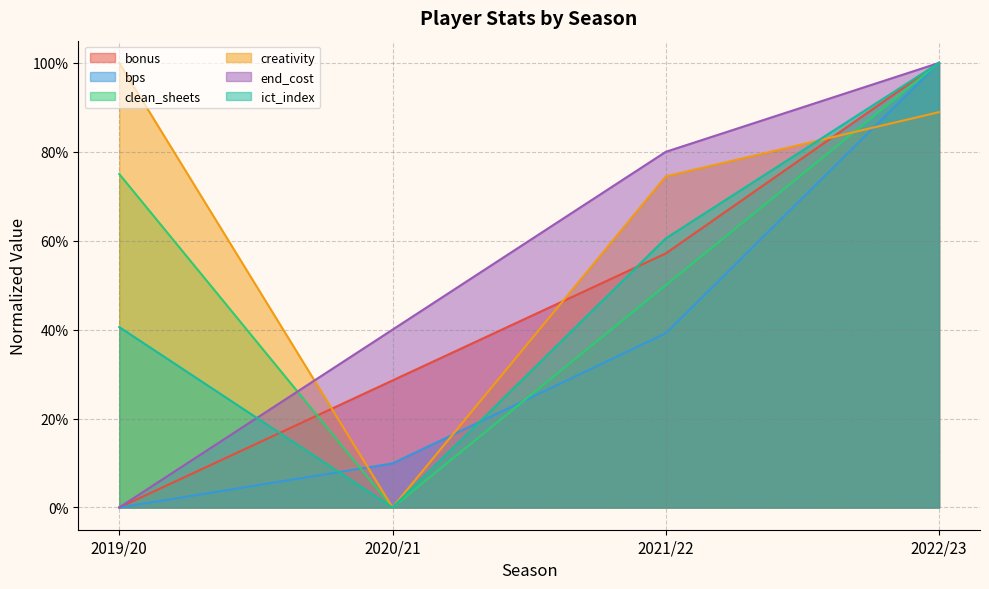

True or false: end_cost and bps cross at least once.

False